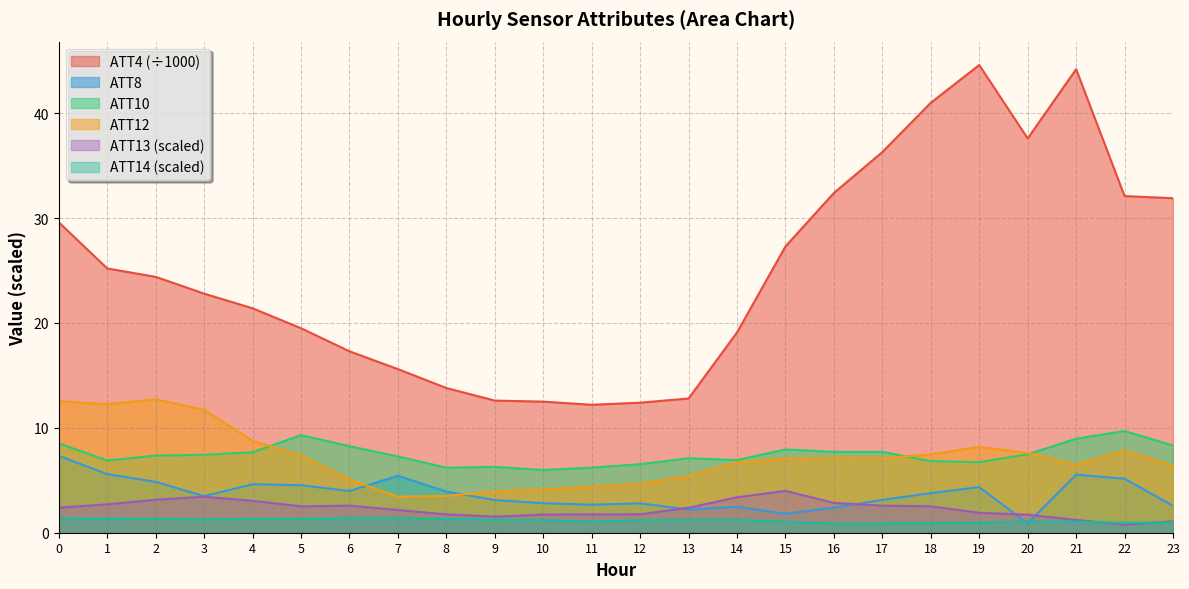

The ATT14 series shows 1.4 at 16. True or false?

False